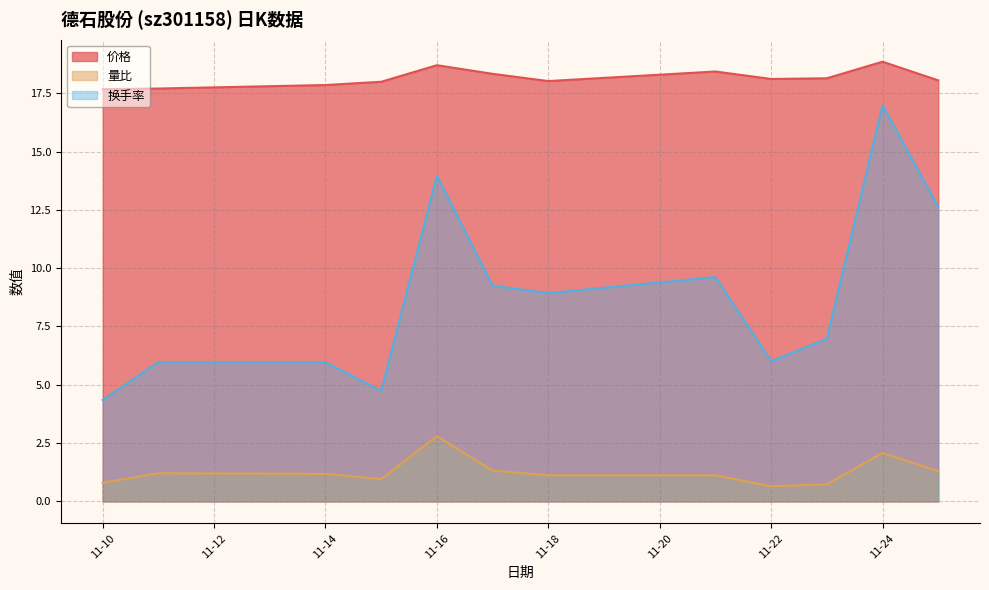

What are all the series names shown in the legend?

价格, 量比, 换手率